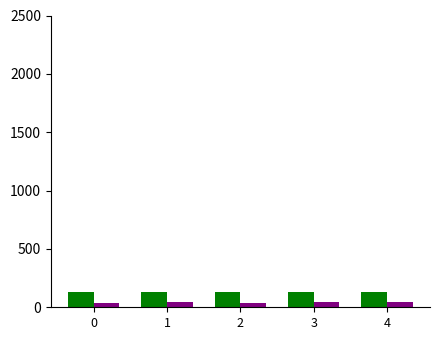

What is the greatest value displayed?

130